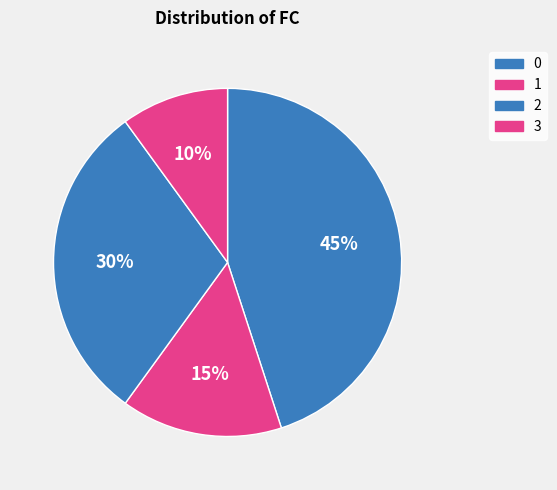

To the nearest percent, what is the average slice percentage?

25%